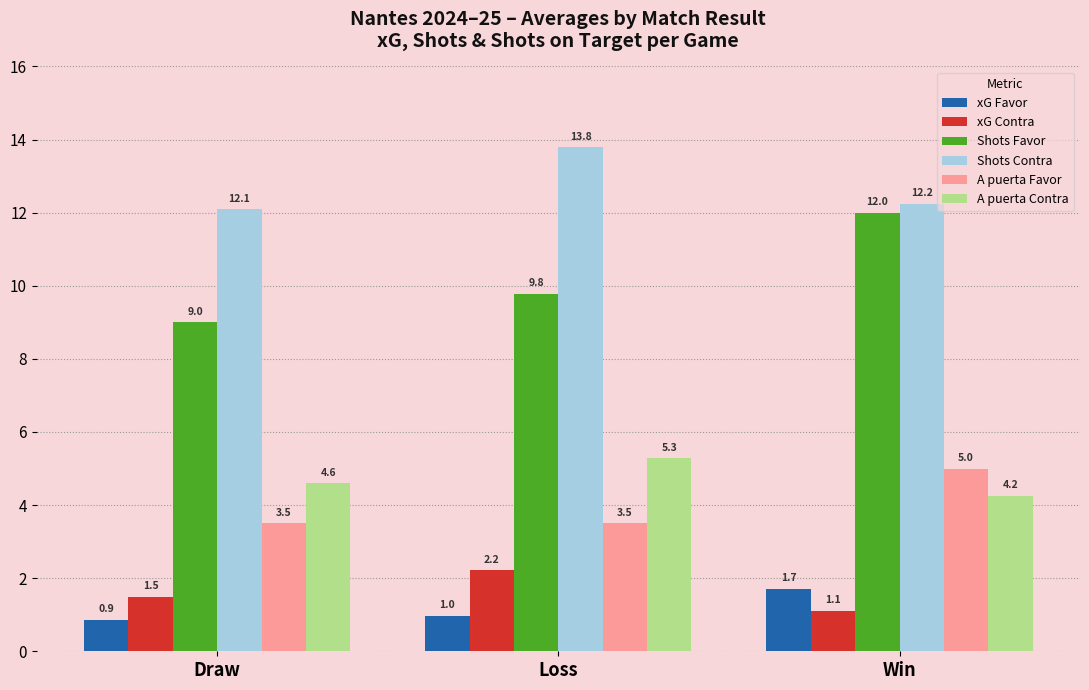

The value of Shots Favor at Loss is 9.8. True or false?

True